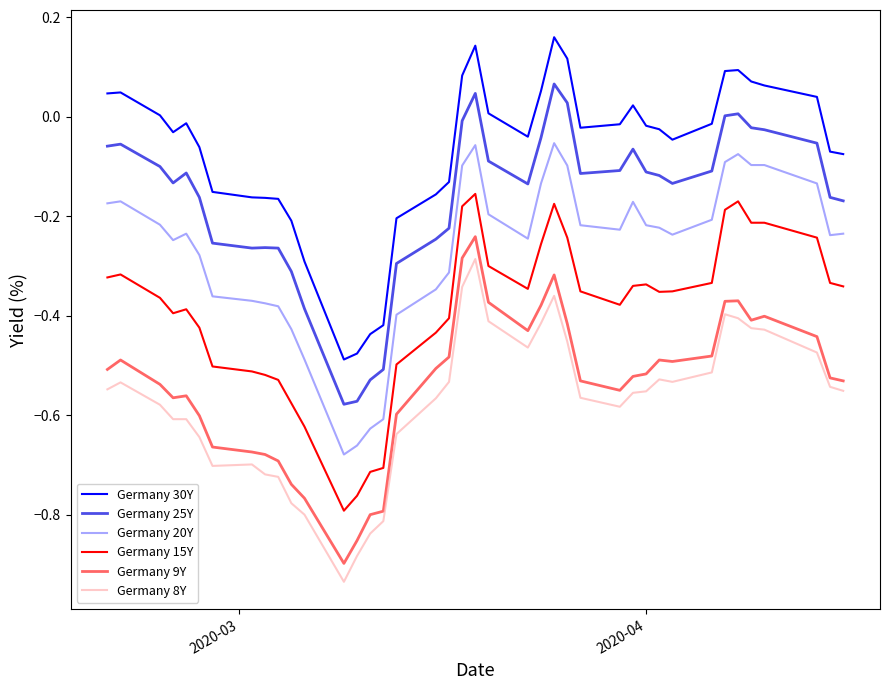

Which series has the largest total across all categories?

Germany 30Y